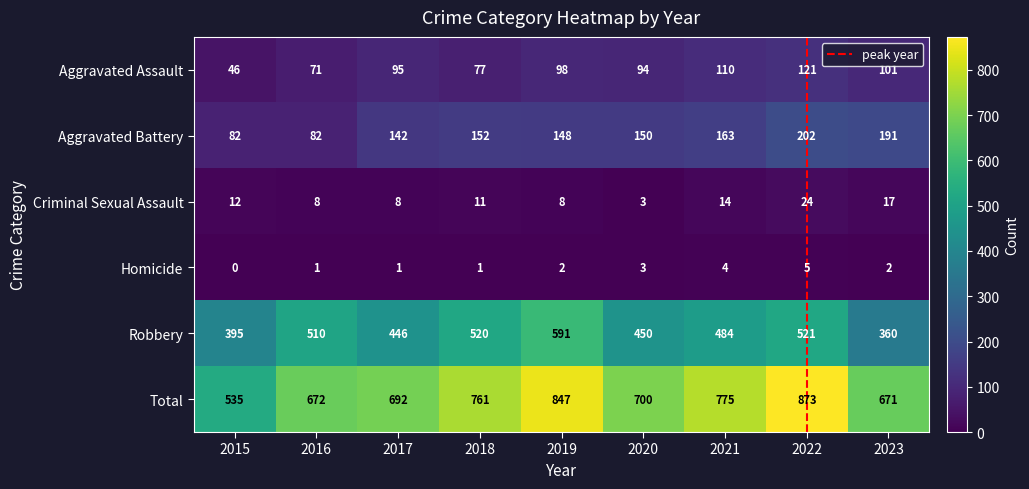

Where does the Criminal Sexual Assault series first go above 11?

2015